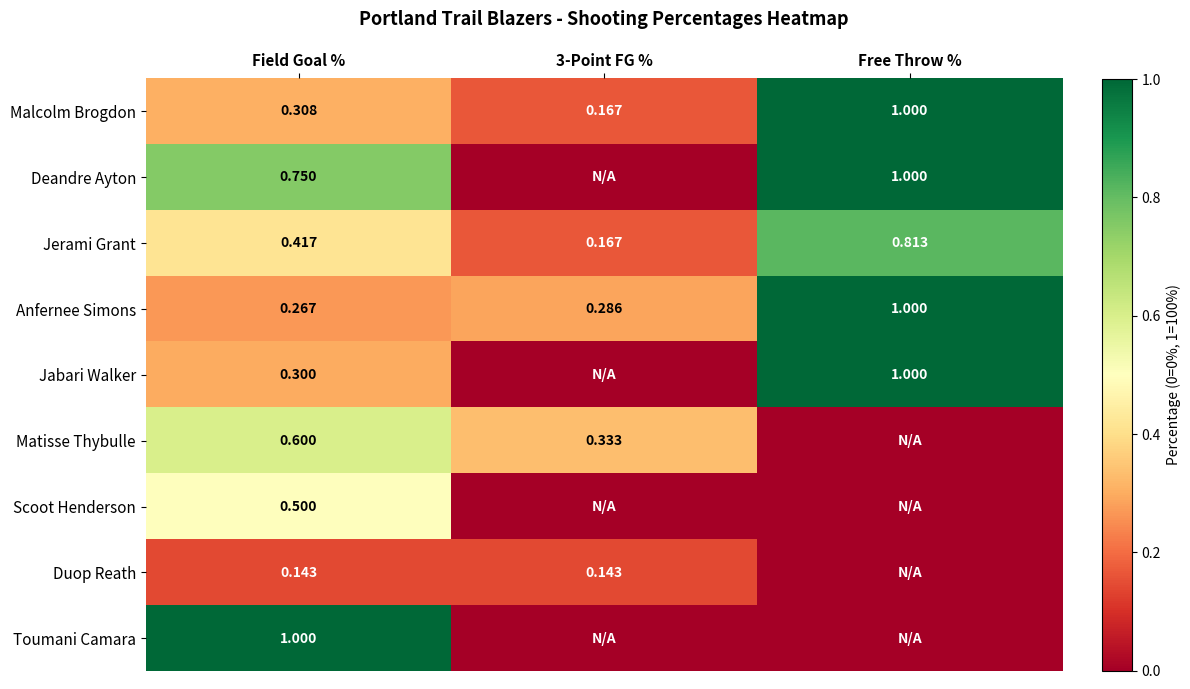

Is the value of Anfernee Simons at 3-Point FG % greater than the value of Jabari Walker at Free Throw %?

No